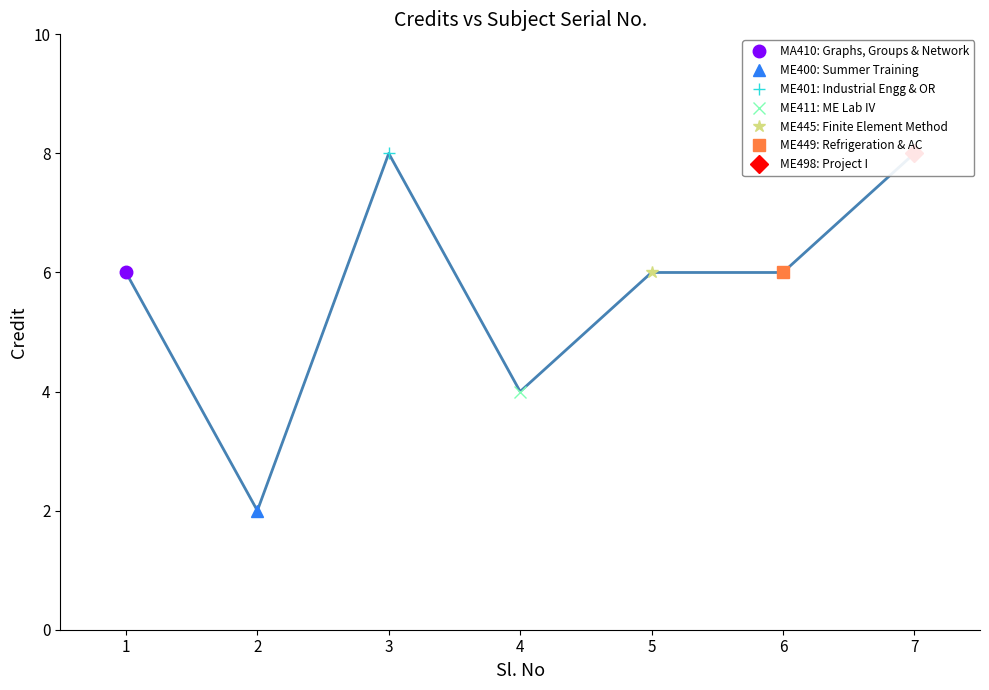

How many points are higher than both their immediate neighbors (excluding endpoints)?

1